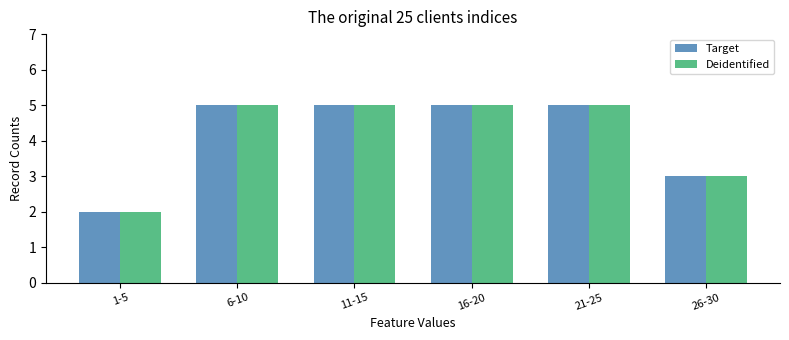

Reading left to right, list all the values displayed in this chart.

Target: 2	5	5	5	5	3
Deidentified: 2	5	5	5	5	3